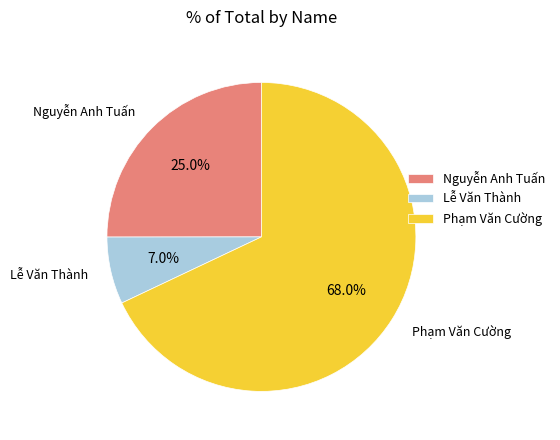

How much of the chart is everything except Phạm Văn Cường?

32.0%